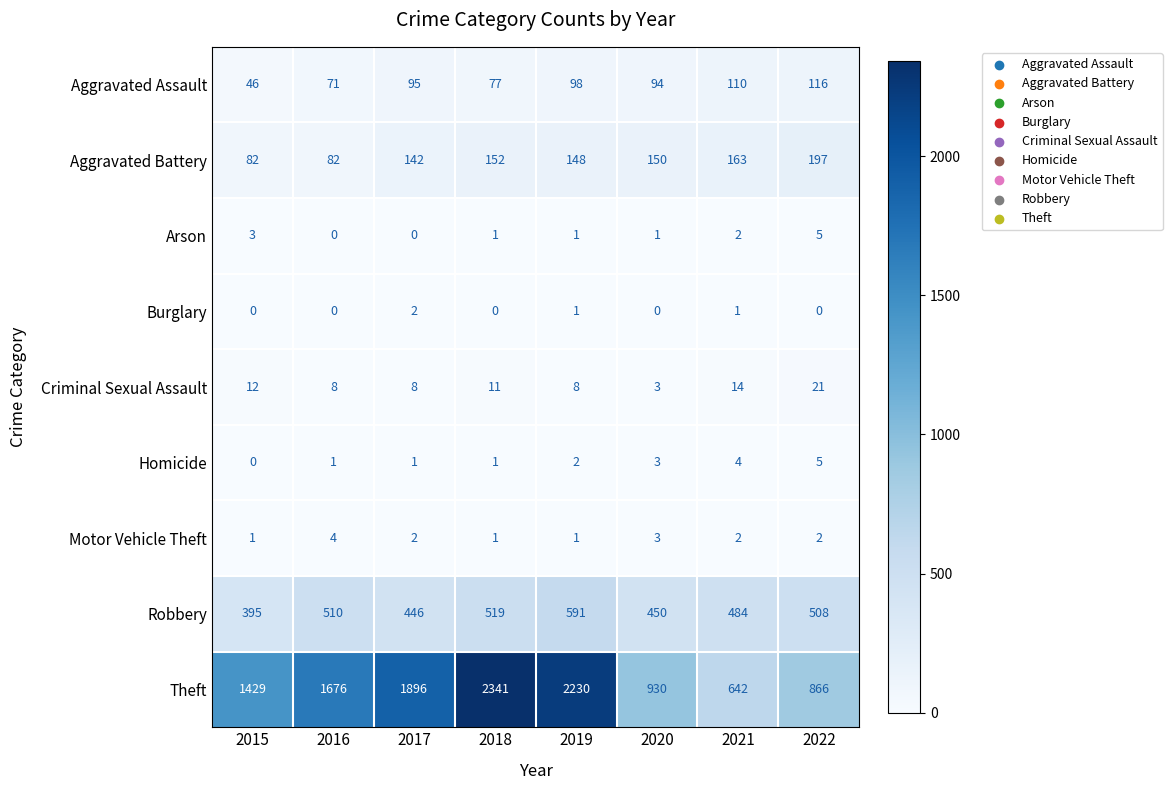

Which series has the widest spread of values?

Theft